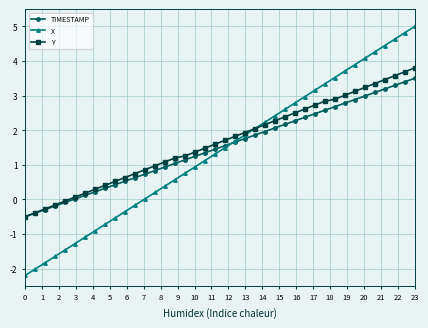

What is the value of the TIMESTAMP point at the 18th from the left?

1.2